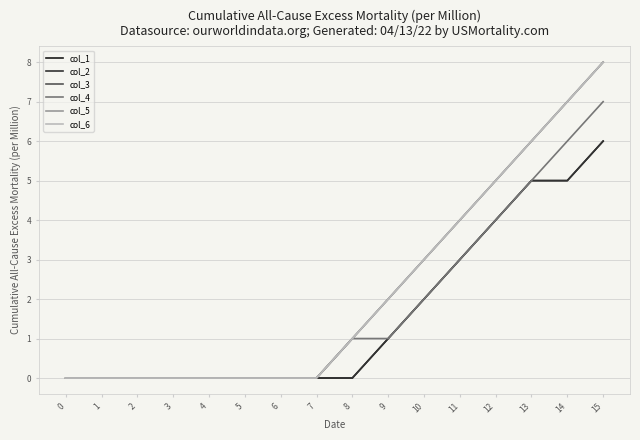

Is it true that col_5 equals 7 at 14?

True